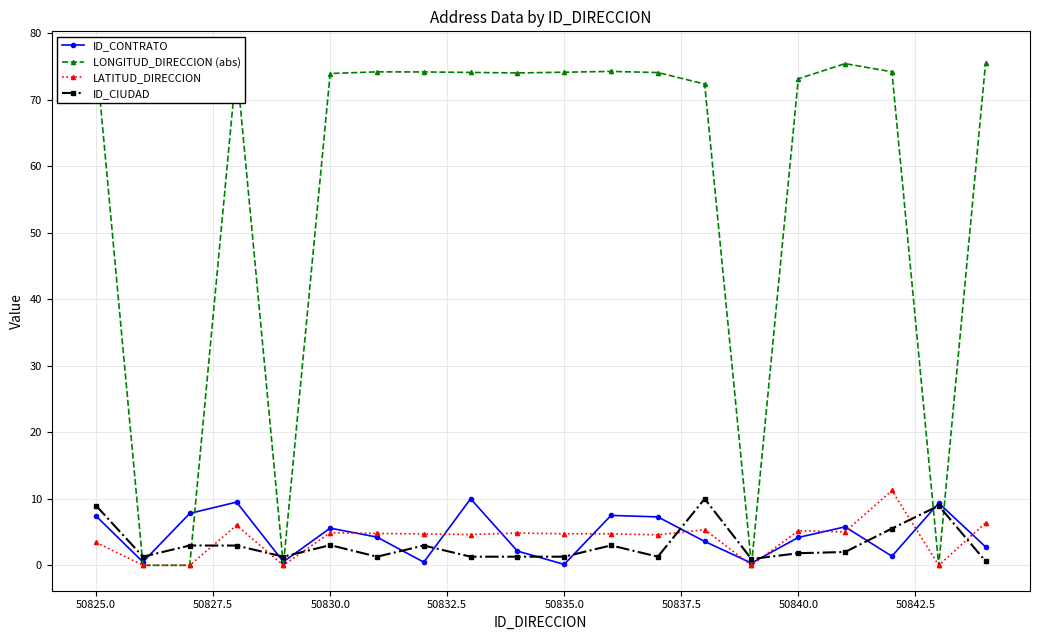

The LATITUD_DIRECCION series shows 0.7 at 50825.0. True or false?

False